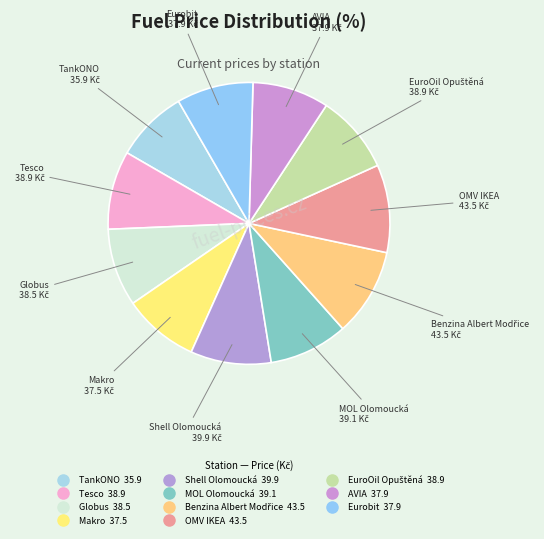

How many slices are in this pie chart?

11